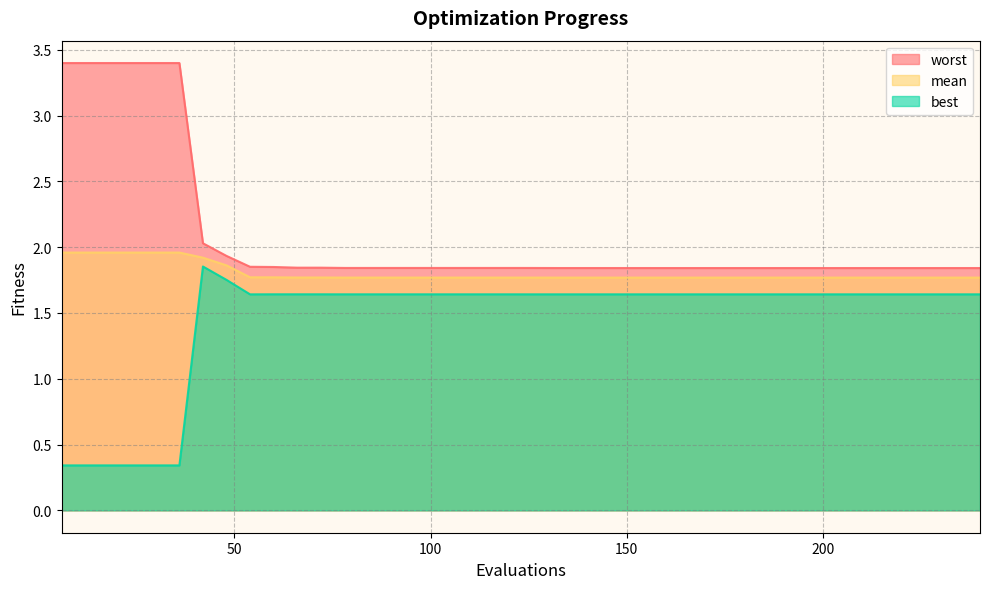

Reading left to right, list all the values displayed in this chart.

mean: 6=2.0	12=2.0	18=2.0	24=2.0	30=2.0	36=2.0	42=1.9	48=1.9	54=1.8	60=1.8	66=1.8	72=1.8	78=1.8	84=1.8	90=1.8	96=1.8	102=1.8	108=1.8	114=1.8	120=1.8	126=1.8	132=1.8	138=1.8	144=1.8	150=1.8	156=1.8	162=1.8	168=1.8	174=1.8	180=1.8	186=1.8	192=1.8	198=1.8	204=1.8	210=1.8	216=1.8	222=1.8	228=1.8	234=1.8	240=1.8
best: 6=0.3	12=0.3	18=0.3	24=0.3	30=0.3	36=0.3	42=1.9	48=1.8	54=1.6	60=1.6	66=1.6	72=1.6	78=1.6	84=1.6	90=1.6	96=1.6	102=1.6	108=1.6	114=1.6	120=1.6	126=1.6	132=1.6	138=1.6	144=1.6	150=1.6	156=1.6	162=1.6	168=1.6	174=1.6	180=1.6	186=1.6	192=1.6	198=1.6	204=1.6	210=1.6	216=1.6	222=1.6	228=1.6	234=1.6	240=1.6
worst: 6=3.4	12=3.4	18=3.4	24=3.4	30=3.4	36=3.4	42=2.0	48=1.9	54=1.9	60=1.8	66=1.8	72=1.8	78=1.8	84=1.8	90=1.8	96=1.8	102=1.8	108=1.8	114=1.8	120=1.8	126=1.8	132=1.8	138=1.8	144=1.8	150=1.8	156=1.8	162=1.8	168=1.8	174=1.8	180=1.8	186=1.8	192=1.8	198=1.8	204=1.8	210=1.8	216=1.8	222=1.8	228=1.8	234=1.8	240=1.8